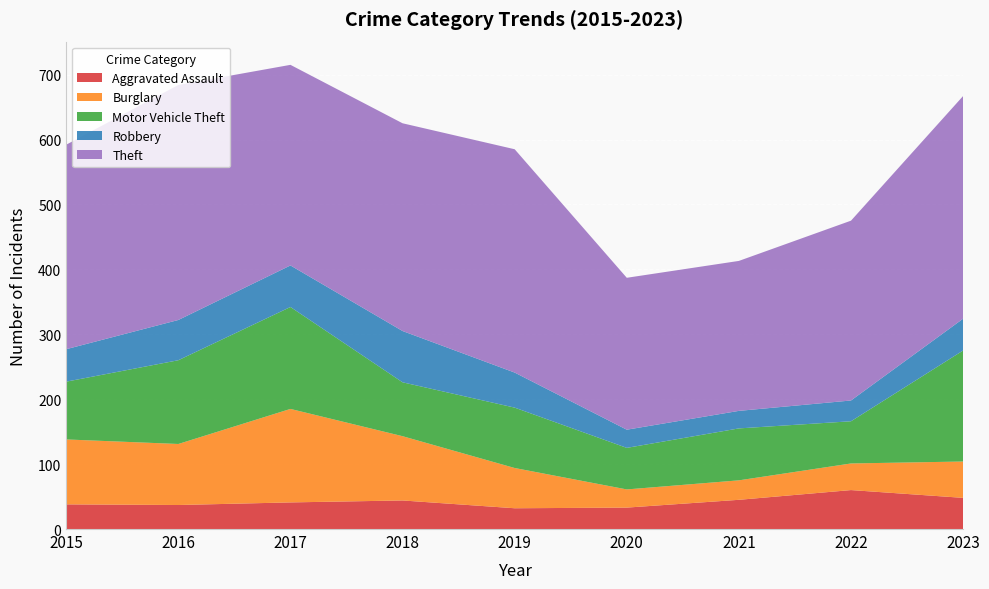

Reading left to right, transcribe all the data shown in this chart.

Aggravated Assault: 2015=38	2016=37	2017=41	2018=44	2019=32	2020=33	2021=45	2022=60	2023=48
Burglary: 2015=100	2016=94	2017=144	2018=99	2019=62	2020=28	2021=30	2022=41	2023=56
Motor Vehicle Theft: 2015=89	2016=129	2017=157	2018=83	2019=93	2020=64	2021=80	2022=65	2023=171
Robbery: 2015=50	2016=62	2017=64	2018=79	2019=54	2020=28	2021=27	2022=32	2023=49
Theft: 2015=315	2016=362	2017=309	2018=320	2019=344	2020=234	2021=231	2022=277	2023=343